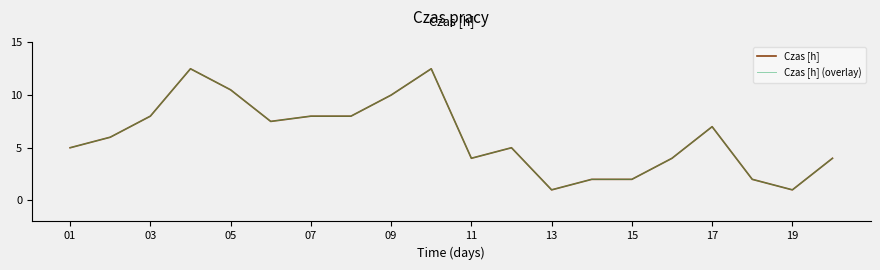

Does the chart display data point markers on the line(s)?

No